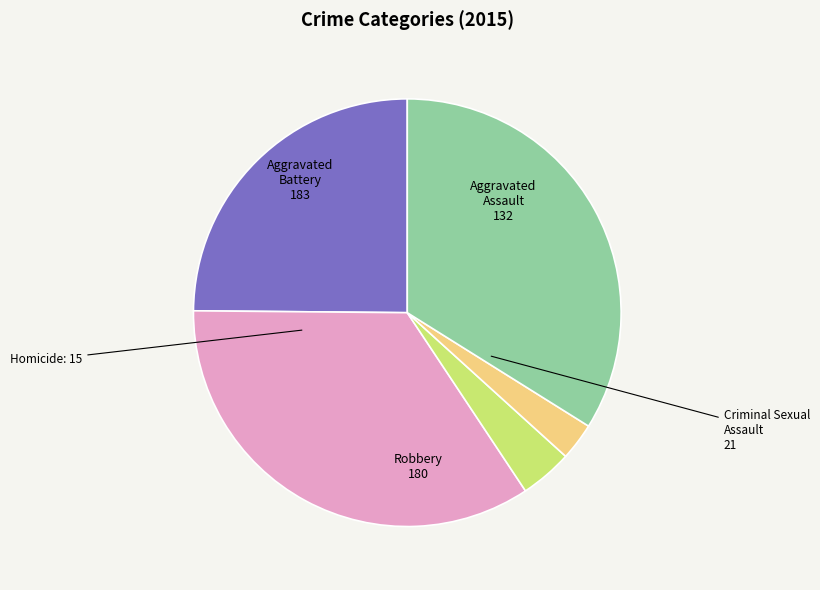

Is there a majority slice in this chart?

No